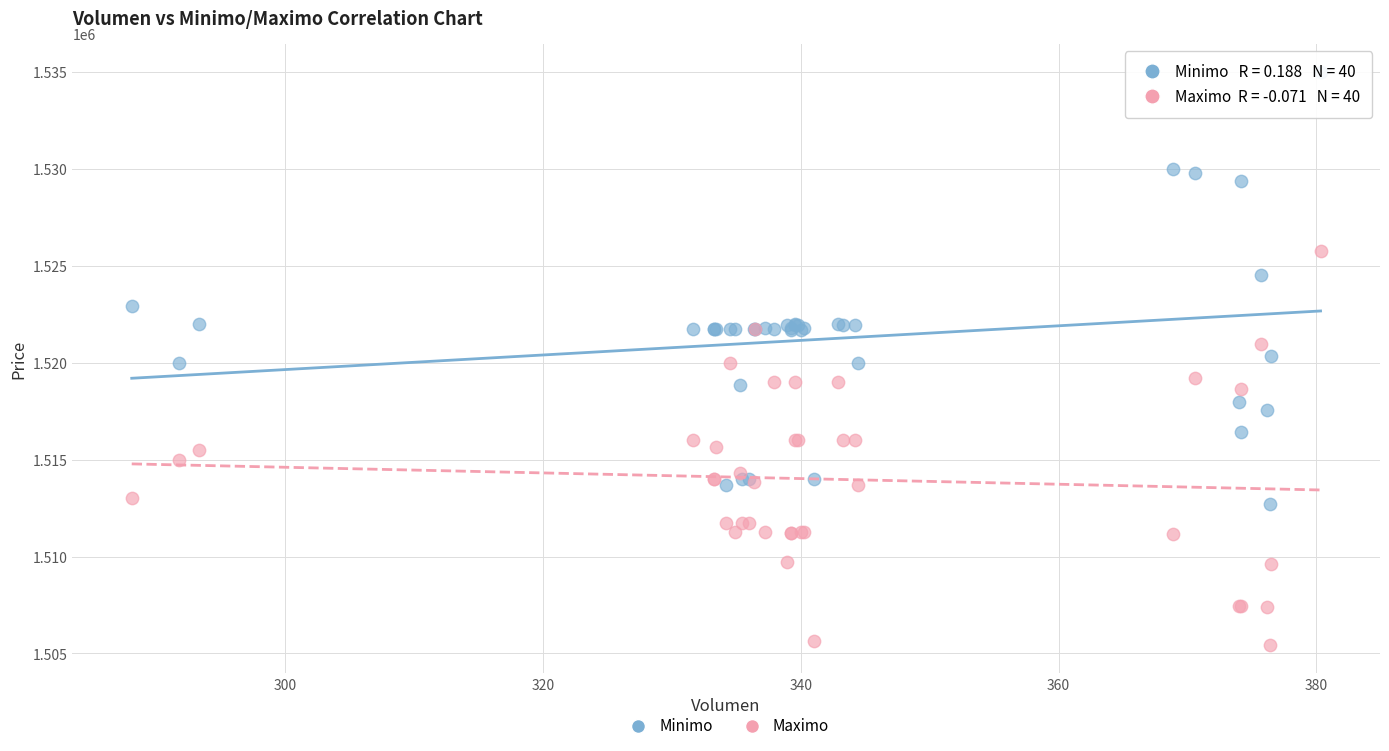

What is the X range (max minus min) for the scatter plot?

92.2